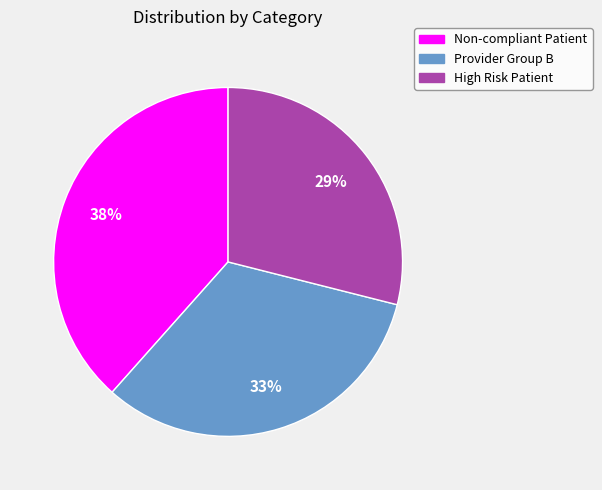

To the nearest percent, what is the difference between the largest and smallest slice percentages?

9%